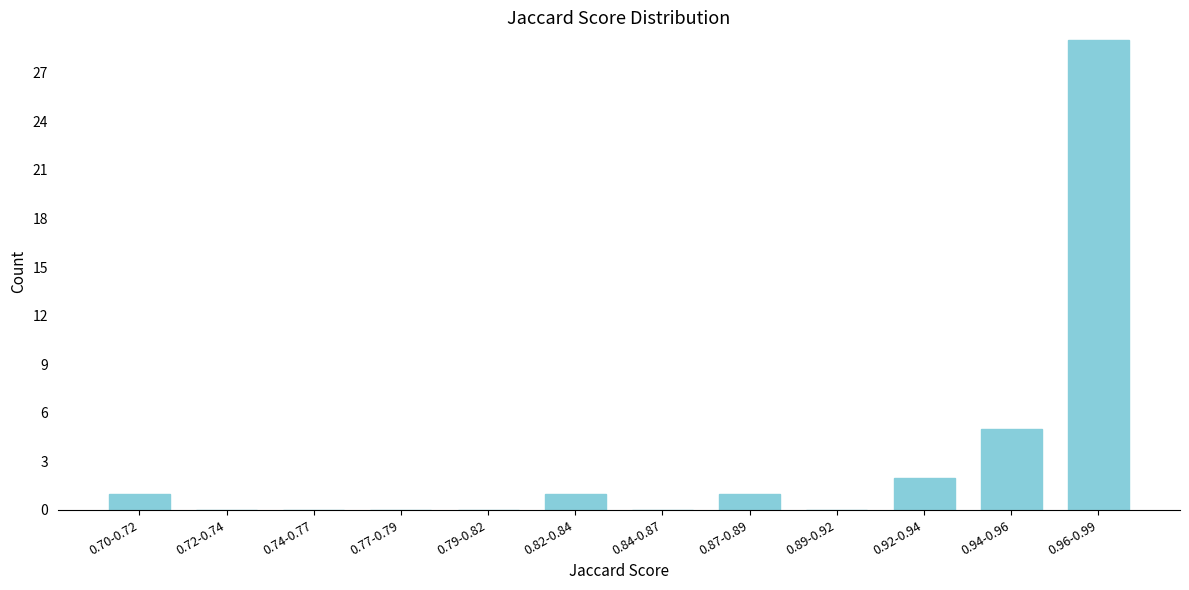

Reading left to right, extract all data points from this chart.

0.70-0.72=1	0.72-0.74=0	0.74-0.77=0	0.77-0.79=0	0.79-0.82=0	0.82-0.84=1	0.84-0.87=0	0.87-0.89=1	0.89-0.92=0	0.92-0.94=2	0.94-0.96=5	0.96-0.99=29